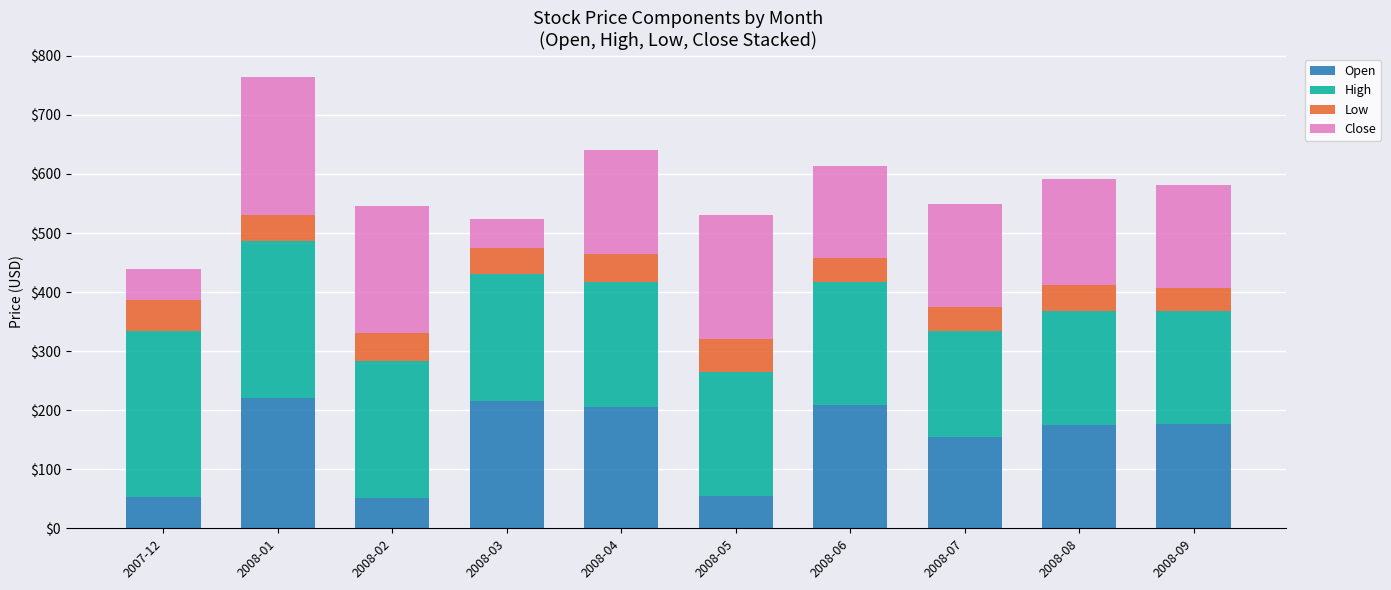

At which category is the sum across all series the highest?

2008-01